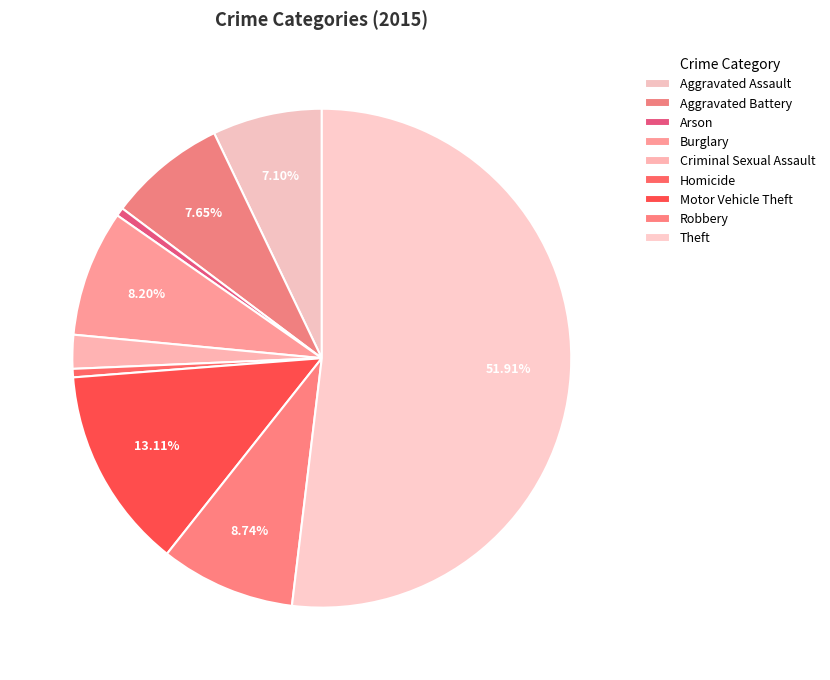

To the nearest percent, what percentage of the pie is Theft?

52%